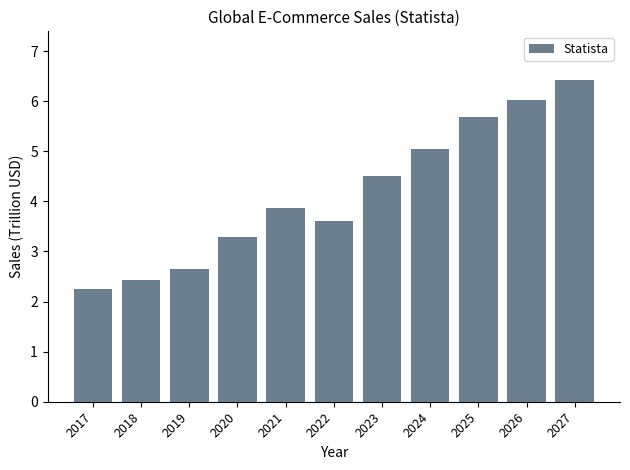

List the labels in order of value, largest first.

2027, 2026, 2025, 2024, 2023, 2021, 2022, 2020, 2019, 2018, 2017